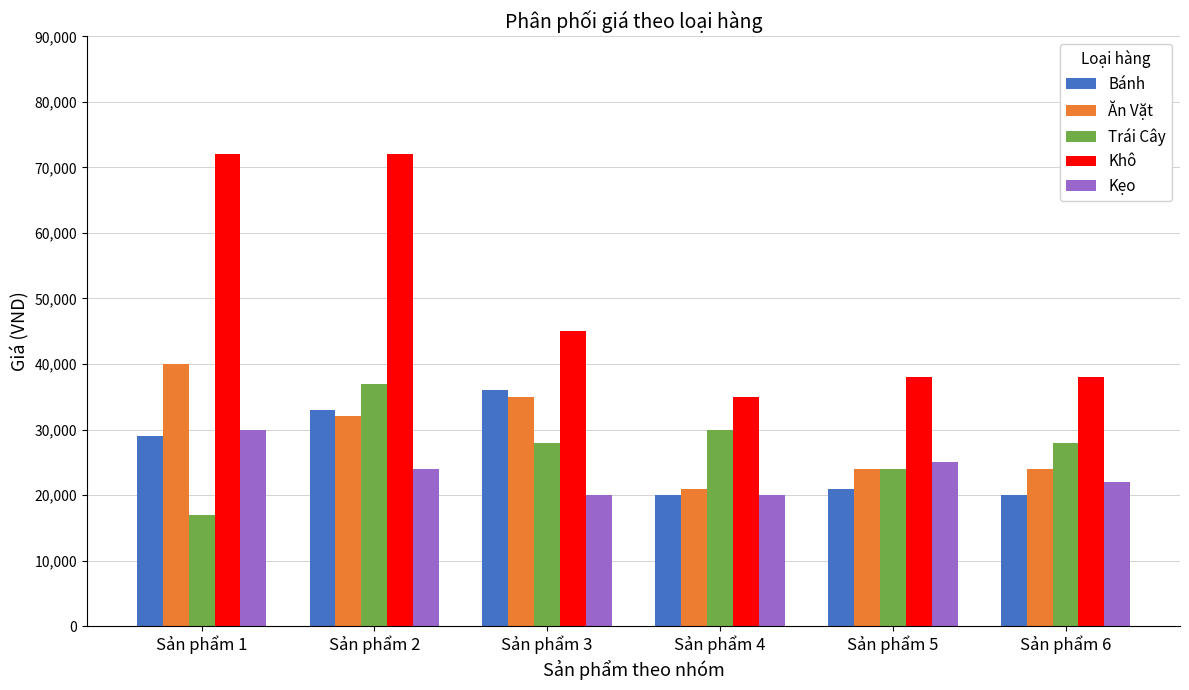

What is the difference between the second highest and second lowest values in the Bánh series?

13000